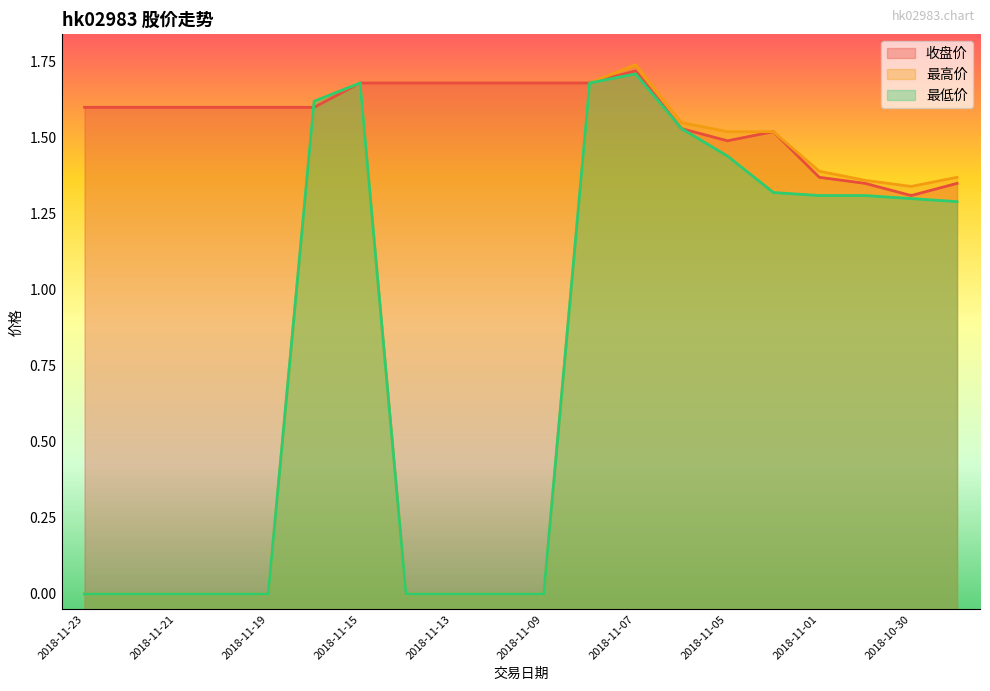

At which category is the sum across all series the highest?

2018-11-07